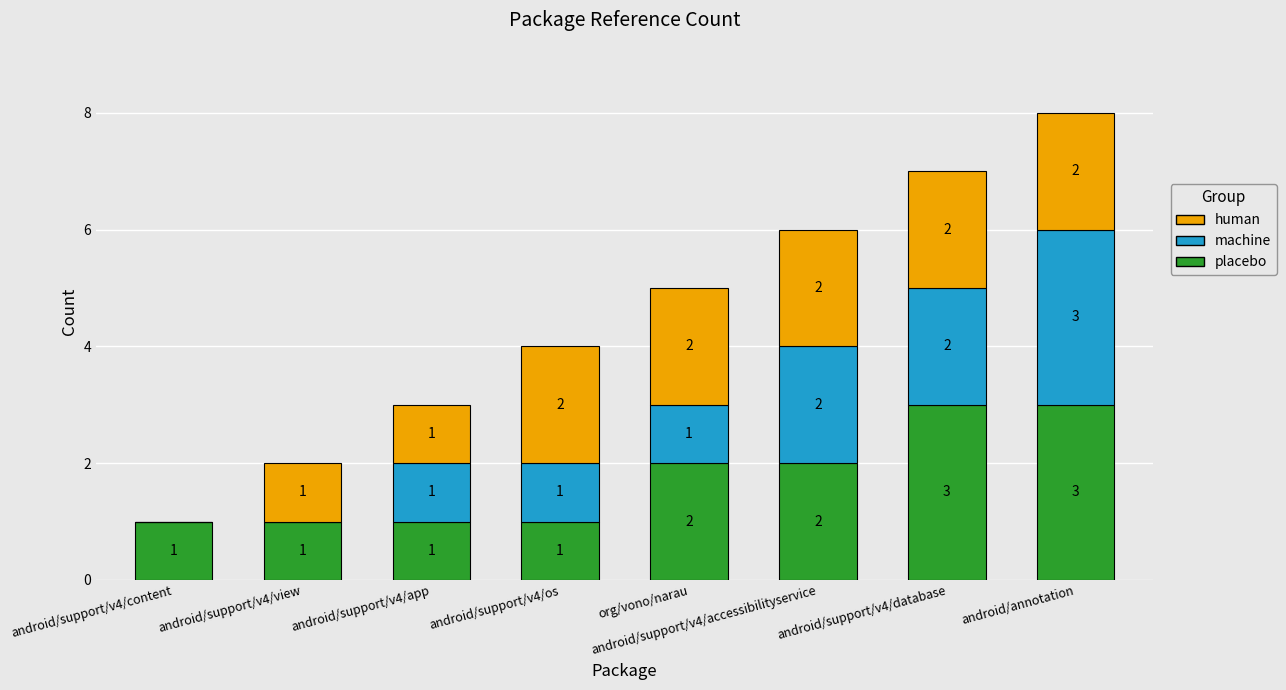

What is the total value across all series at android/annotation?

8